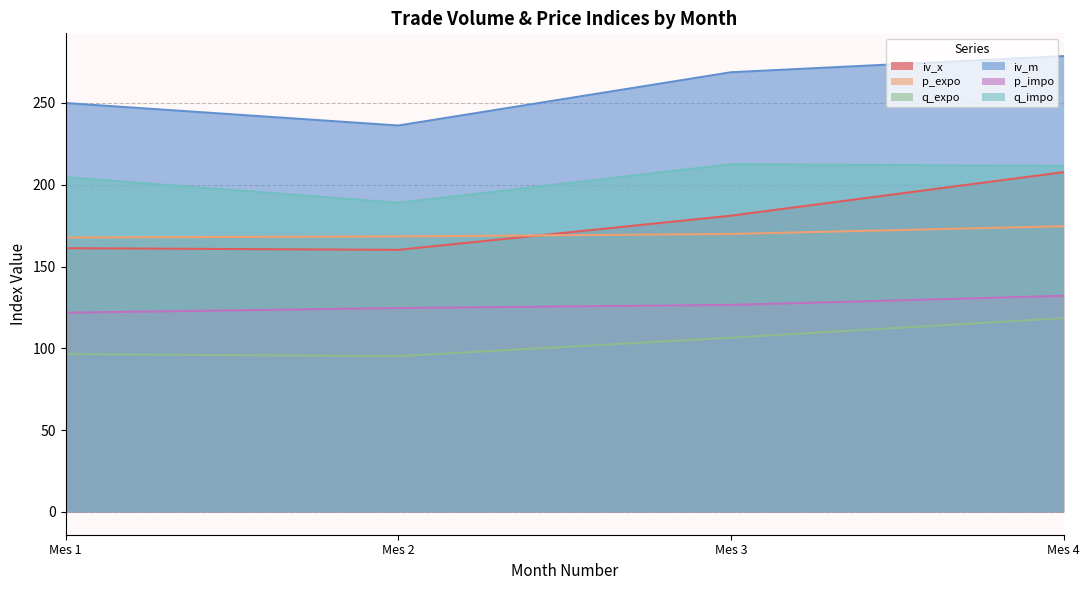

True or false: p_impo and q_expo cross at least once.

False